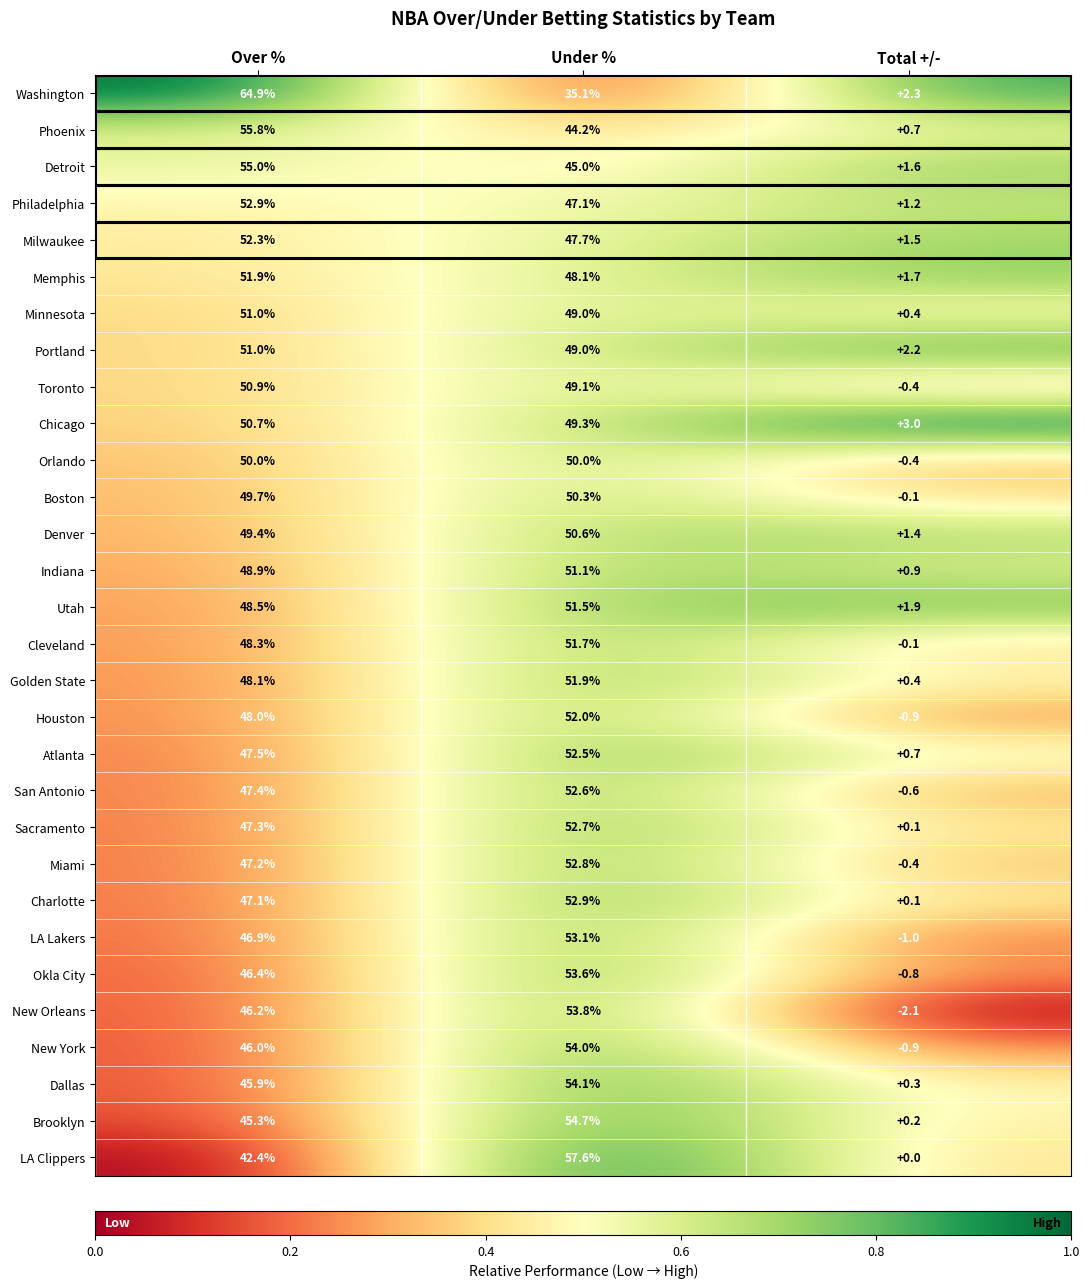

Rank the categories by Golden State value from lowest to highest.

Total +/-, Over %, Under %